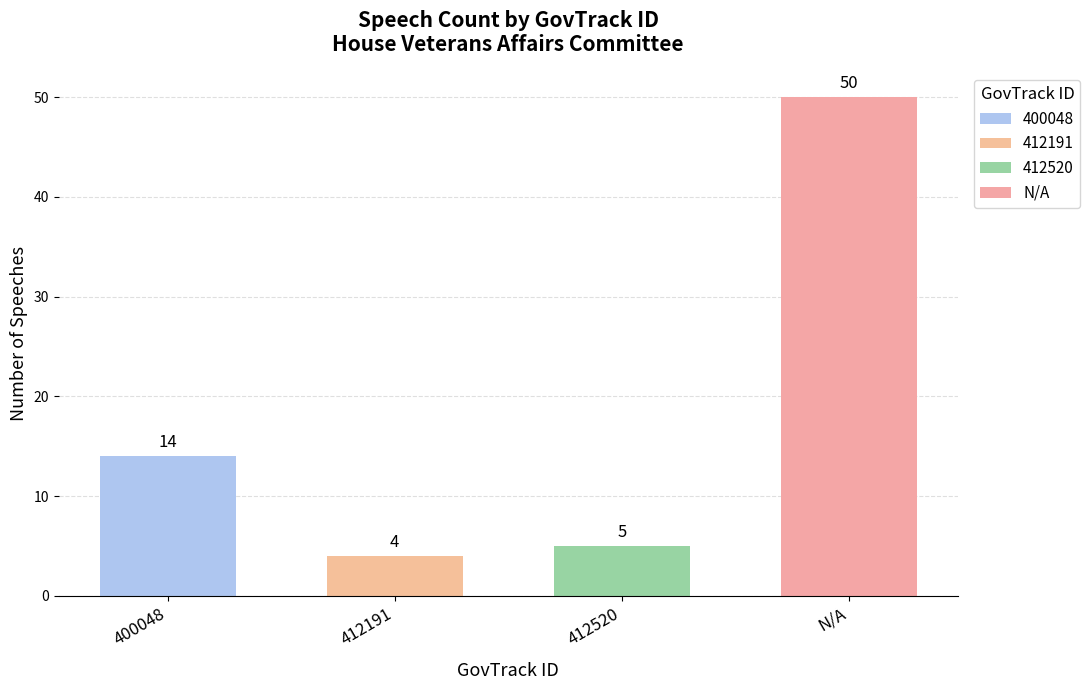

List the labels in order of value, largest first.

N/A, 400048, 412520, 412191